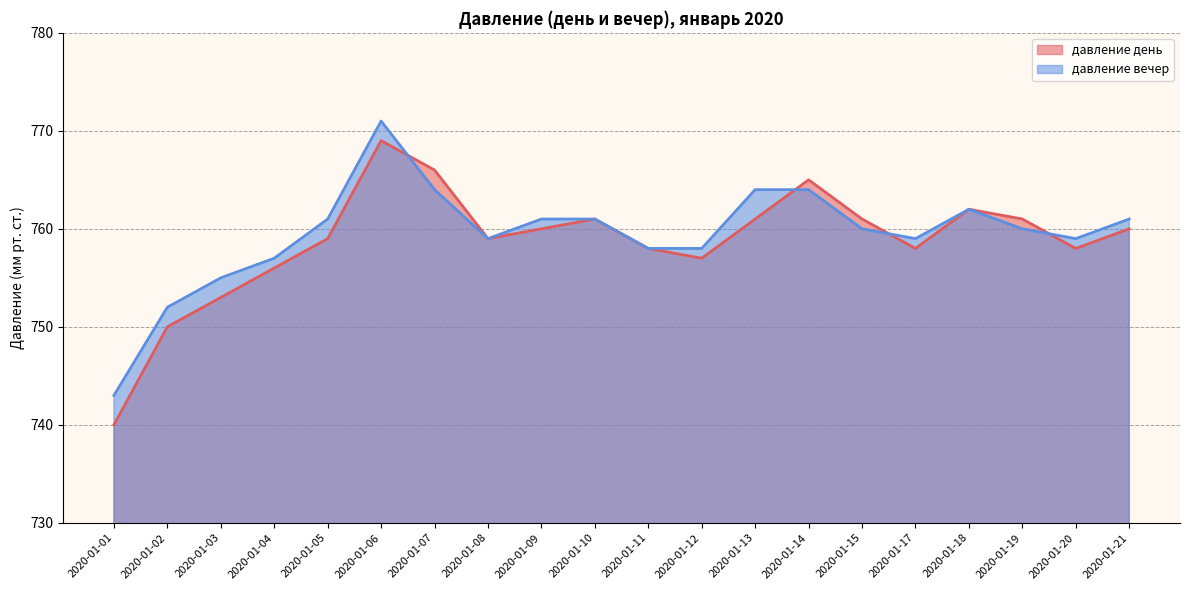

Does the chart display data point markers on the line(s)?

No